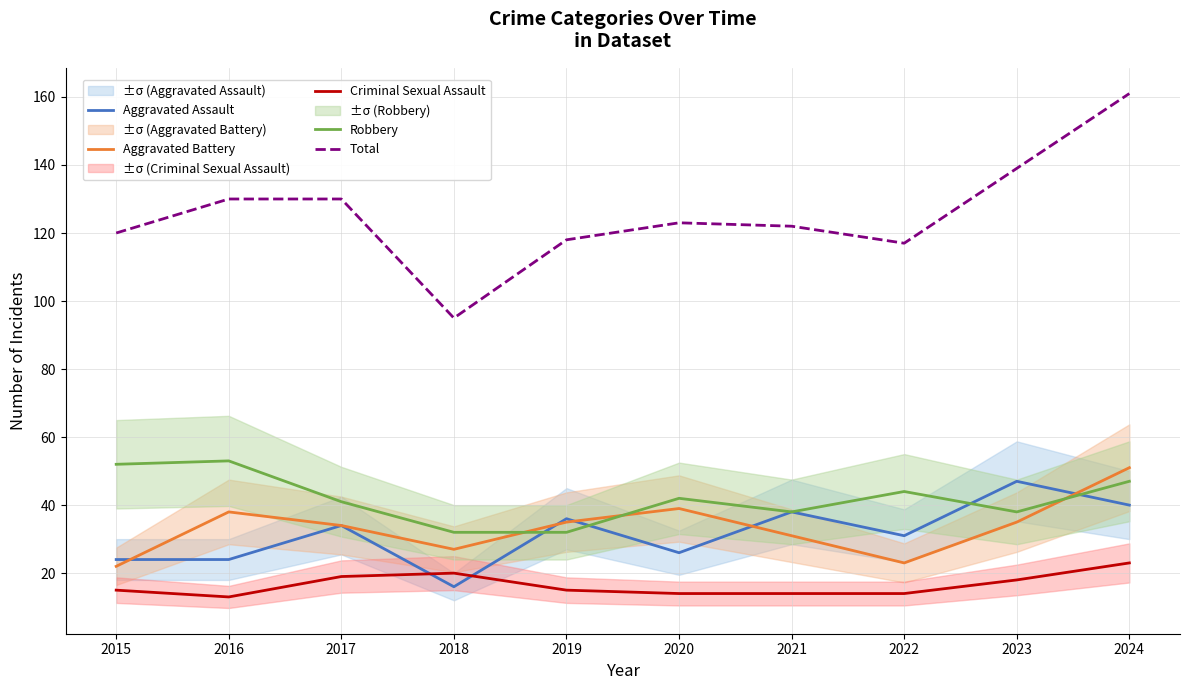

How many values in the Aggravated Battery series are below 35?

5